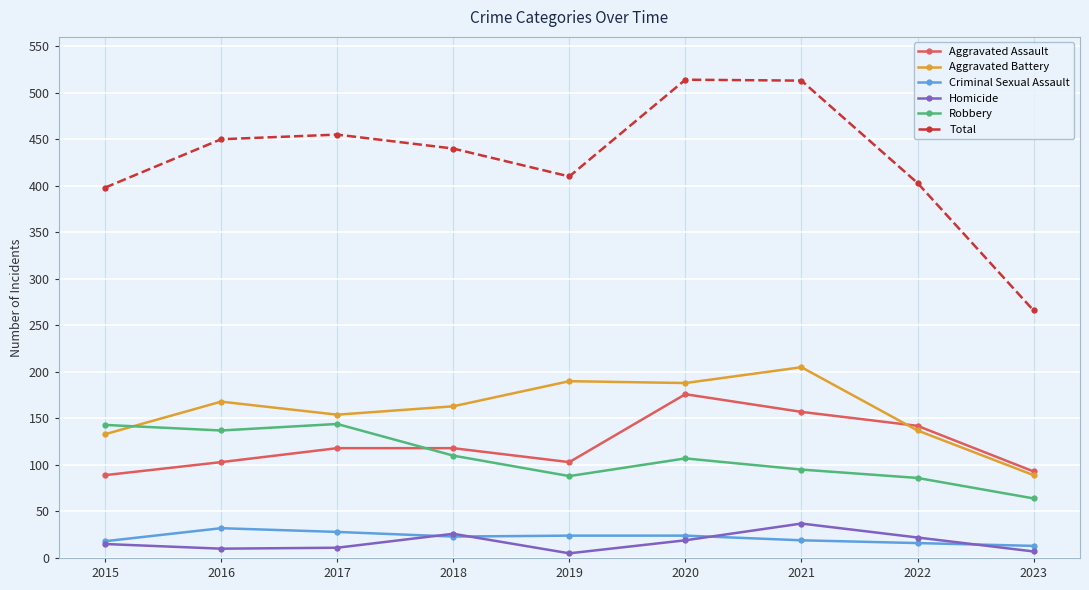

Is the value of Total at 2019 greater than the value of Robbery at 2020?

Yes